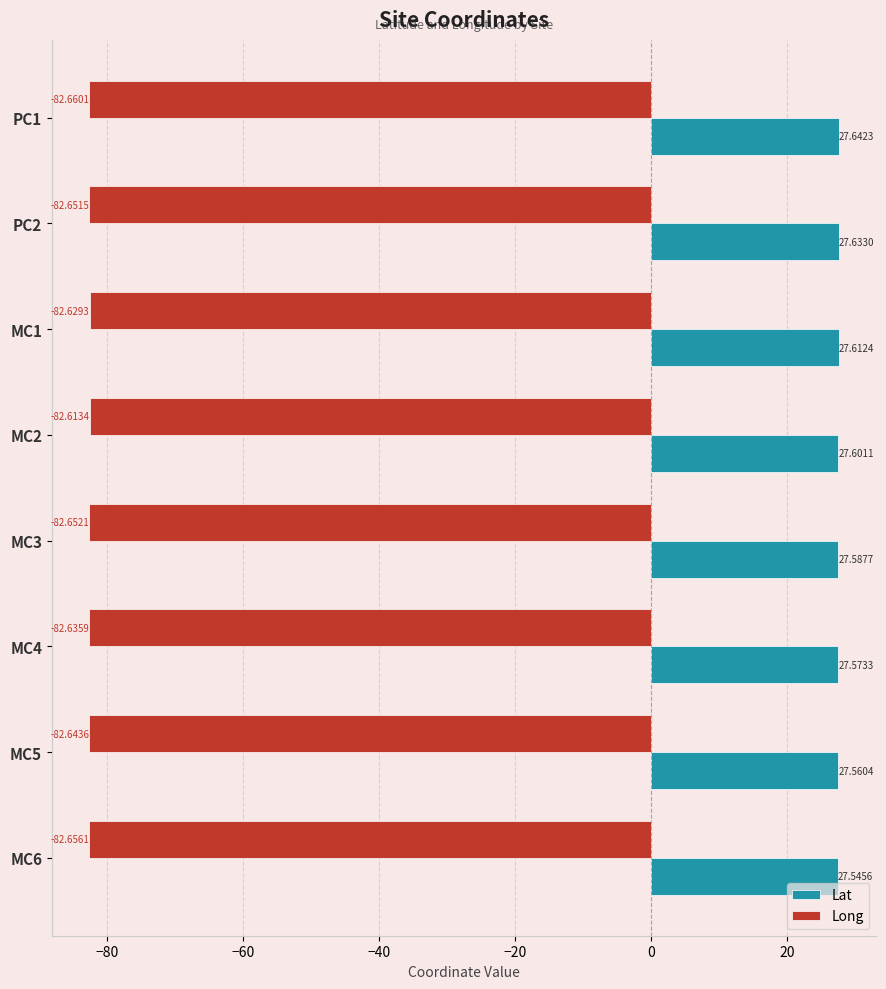

Rank the categories by Lat value from highest to lowest.

PC1, PC2, MC1, MC2, MC3, MC4, MC5, MC6